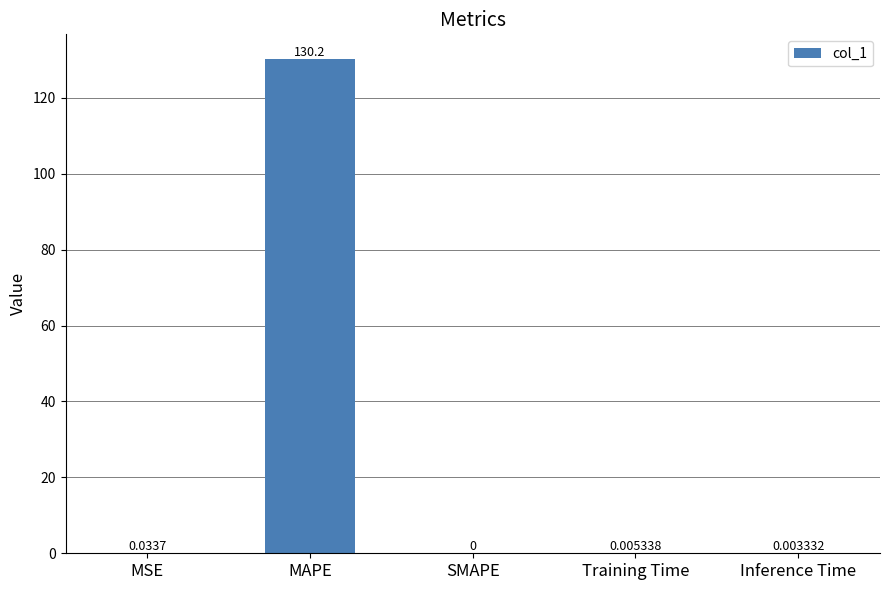

Which has a higher value, Inference Time or MSE?

MSE